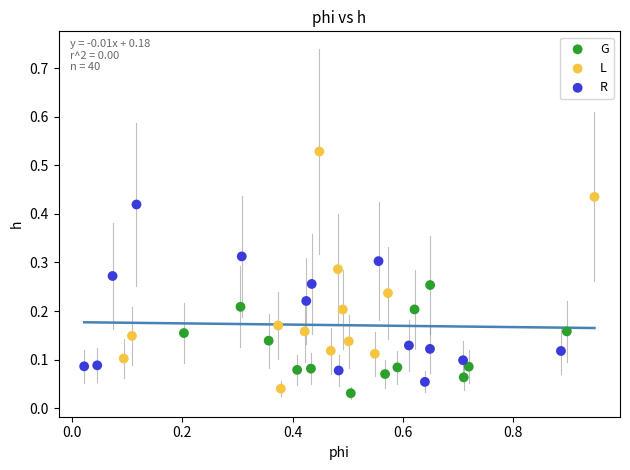

Which series reaches the maximum Y coordinate?

L